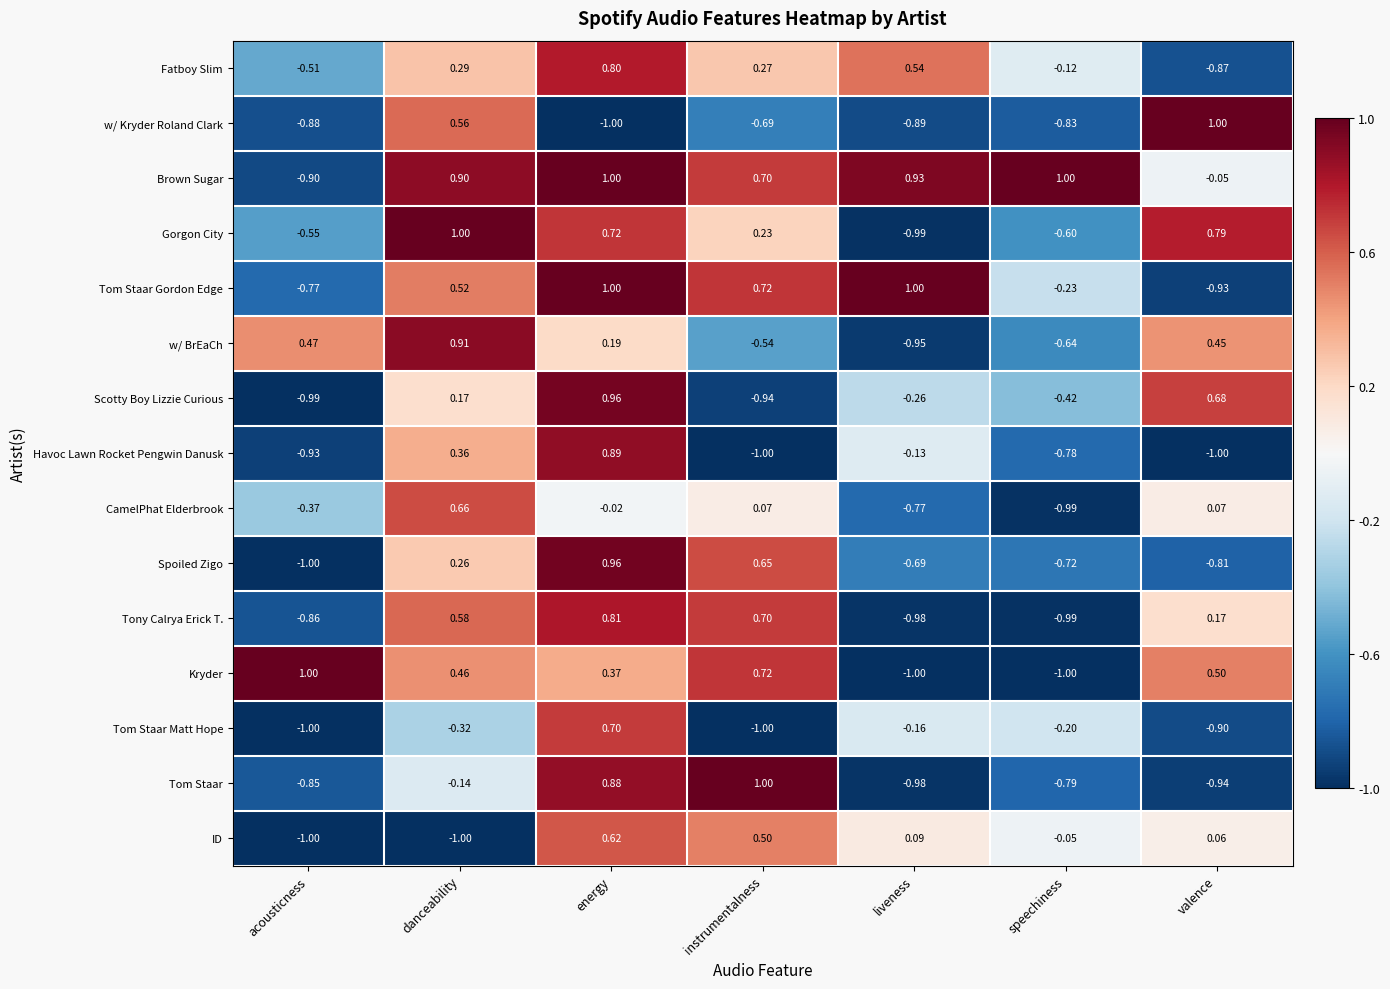

Count the number of data series in this chart.

15